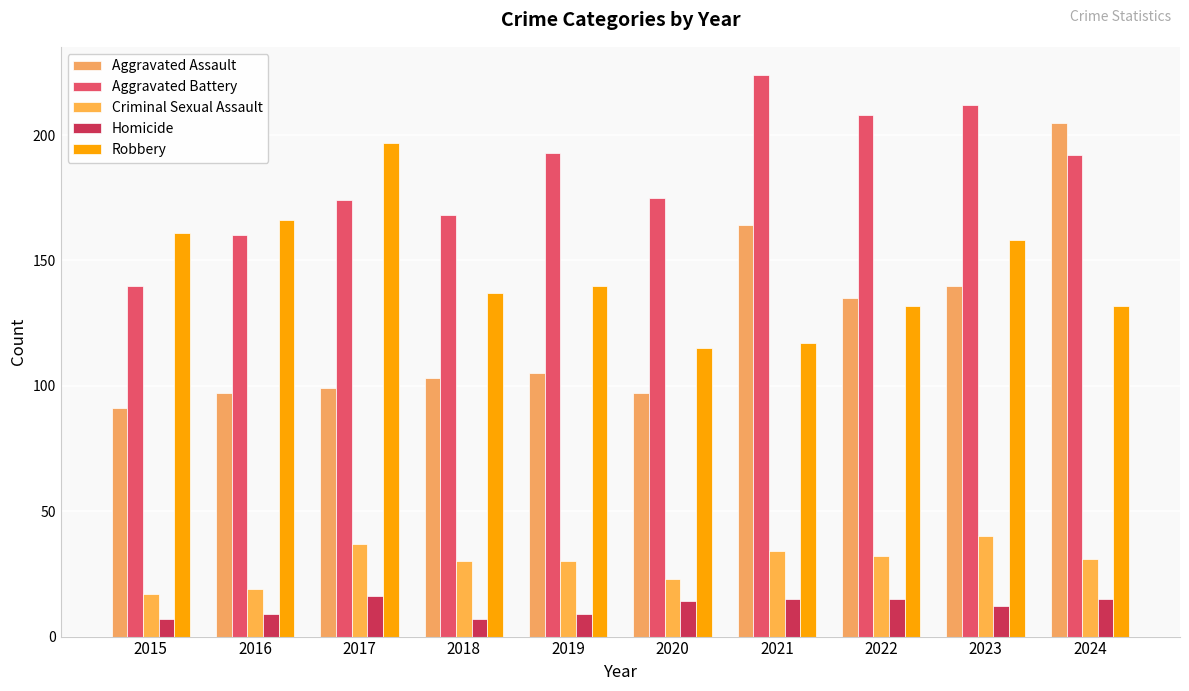

Reading left to right, extract all data points from this chart.

Aggravated Assault: 2015=91	2016=97	2017=99	2018=103	2019=105	2020=97	2021=164	2022=135	2023=140	2024=205
Aggravated Battery: 2015=140	2016=160	2017=174	2018=168	2019=193	2020=175	2021=224	2022=208	2023=212	2024=192
Criminal Sexual Assault: 2015=17	2016=19	2017=37	2018=30	2019=30	2020=23	2021=34	2022=32	2023=40	2024=31
Homicide: 2015=7	2016=9	2017=16	2018=7	2019=9	2020=14	2021=15	2022=15	2023=12	2024=15
Robbery: 2015=161	2016=166	2017=197	2018=137	2019=140	2020=115	2021=117	2022=132	2023=158	2024=132